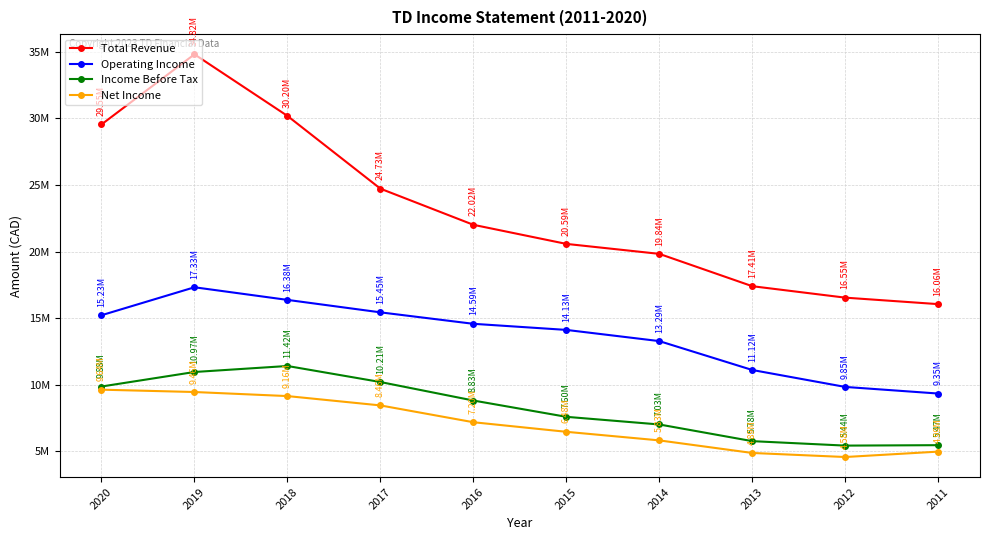

What is the average value of the Net Income series?

7069030